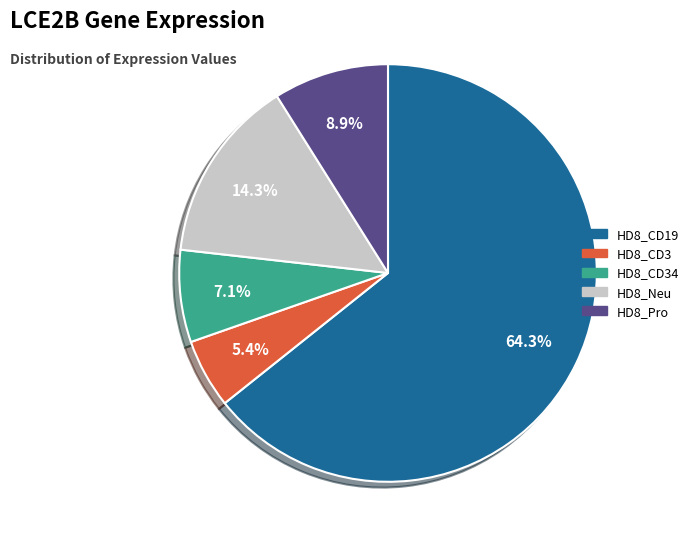

What percentage is NOT represented by HD8_CD3?

94.6%